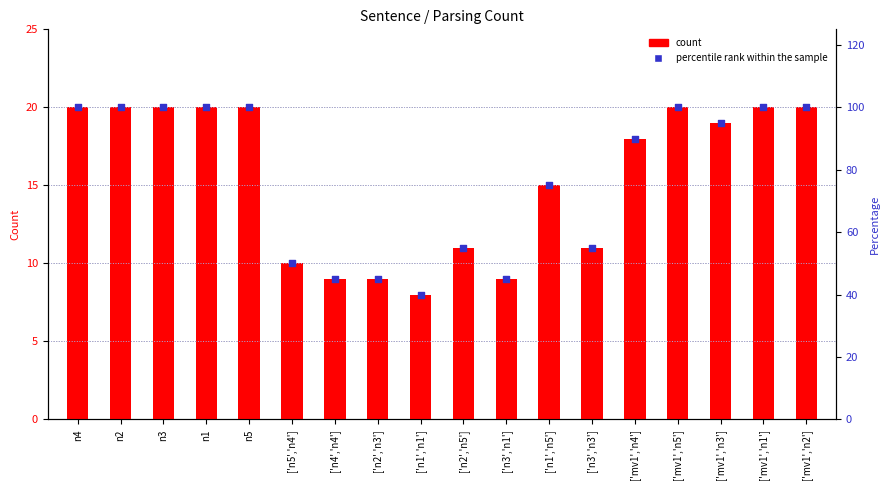

At which category is the sum across all series the highest?

n4